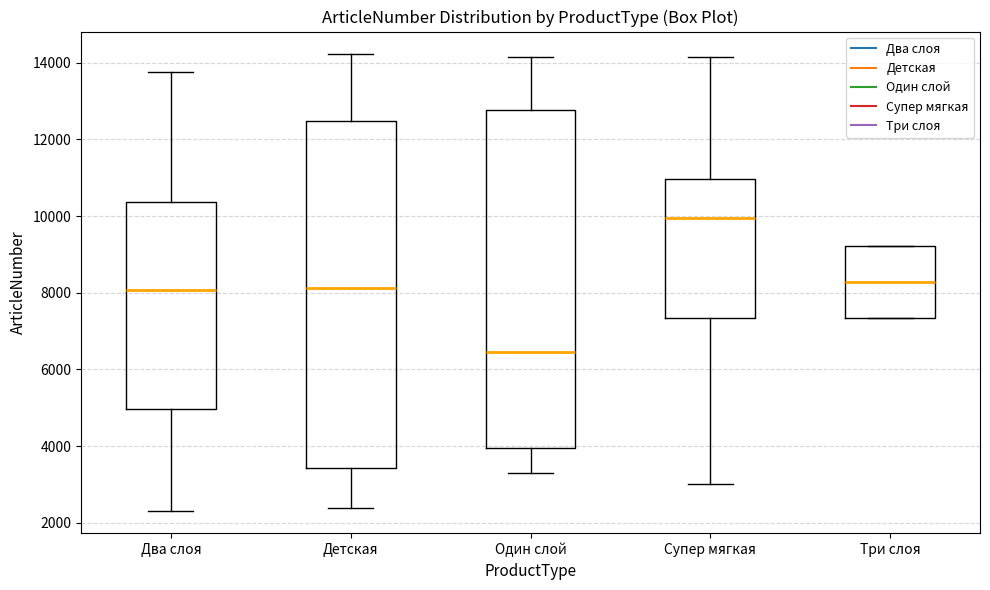

Where does the median line of the box for Три слоя sit on the y-axis? The values are not printed on the chart, so give them approximately, as read against the axis.

8200